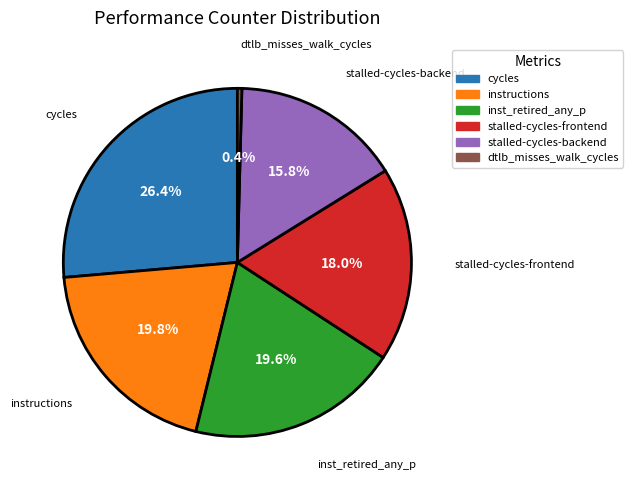

Does any single category account for the majority?

No